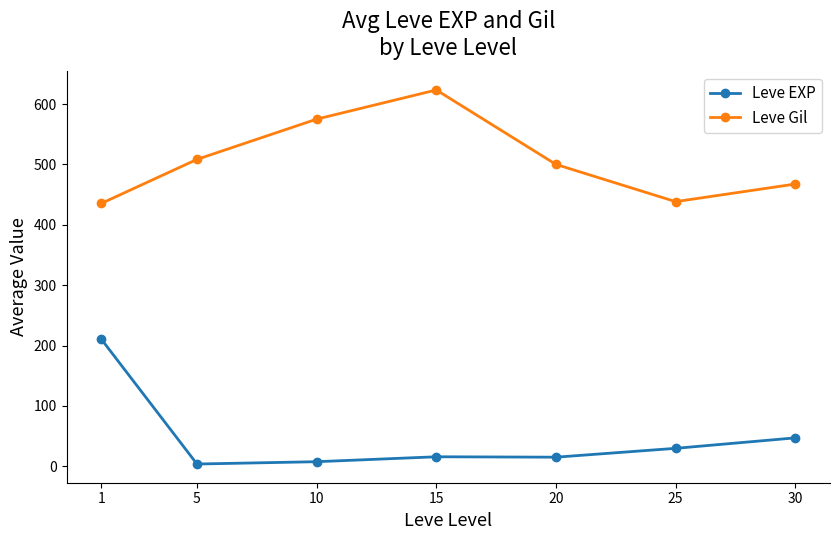

True or false: Leve EXP and Leve Gil intersect in this chart.

False